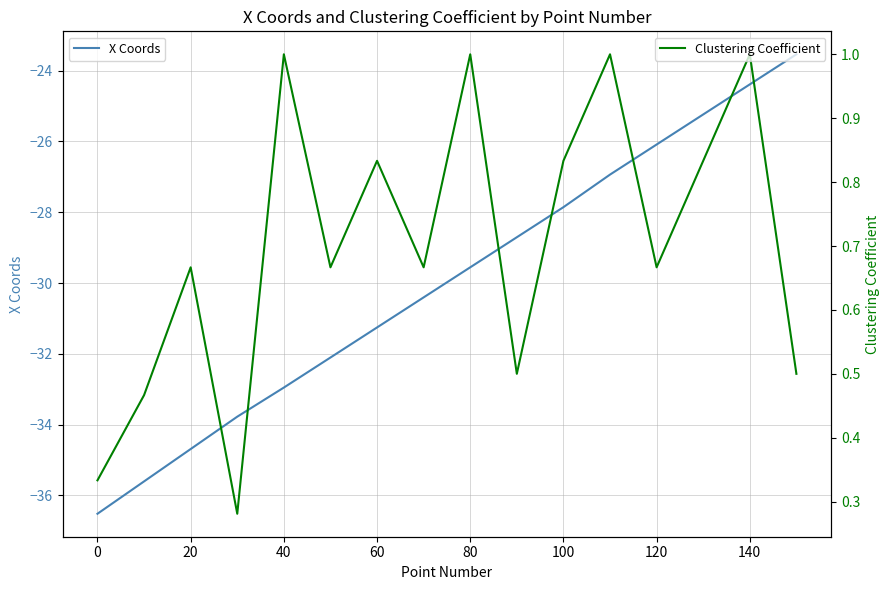

Read the X Coords value at 120.

-26.1